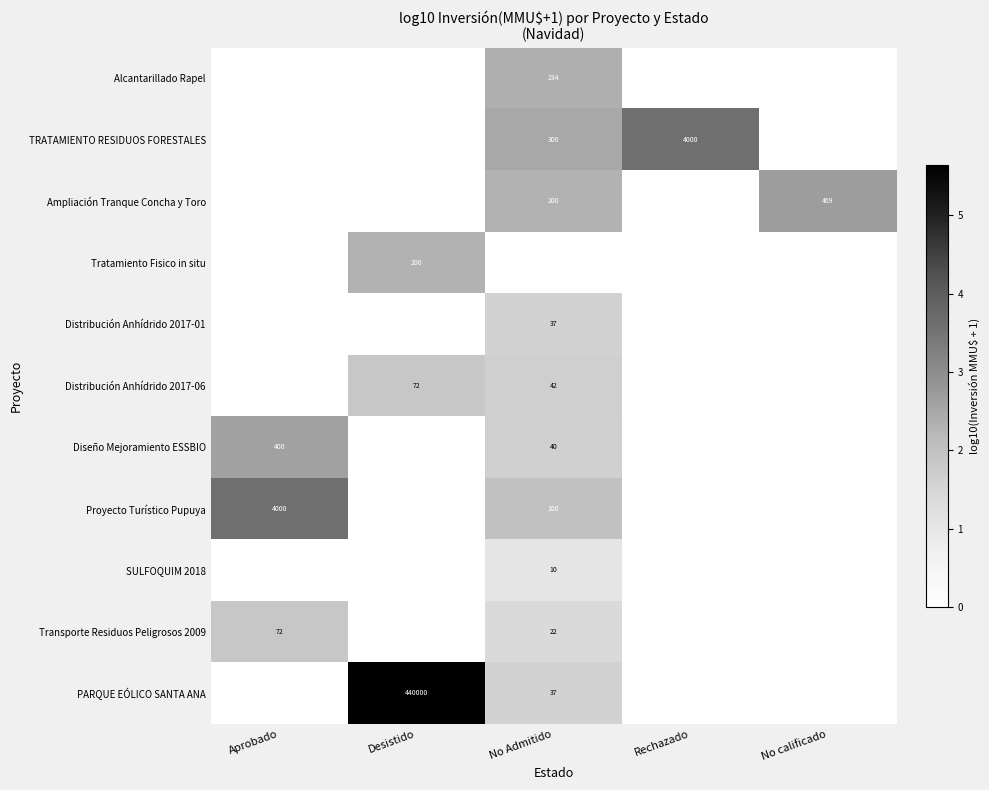

The Diseño Mejoramiento ESSBIO series shows 40 at No Admitido. True or false?

True